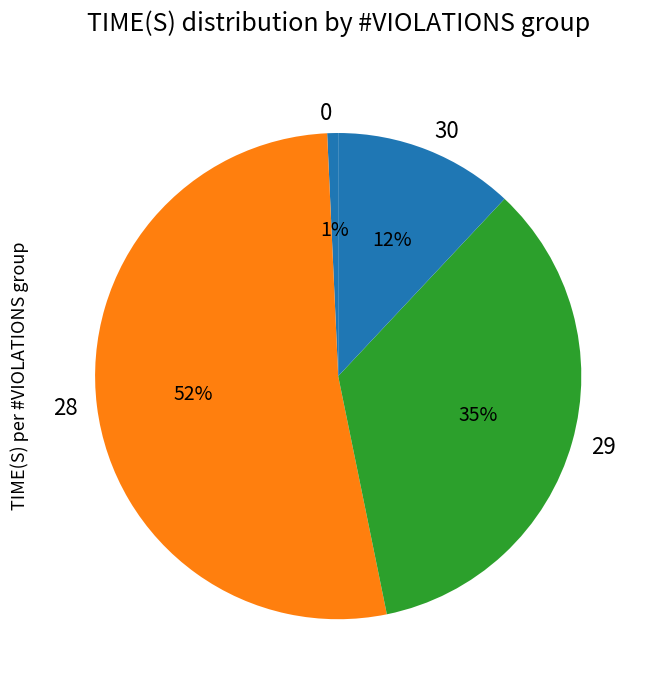

Which category has the biggest portion of the pie?

28